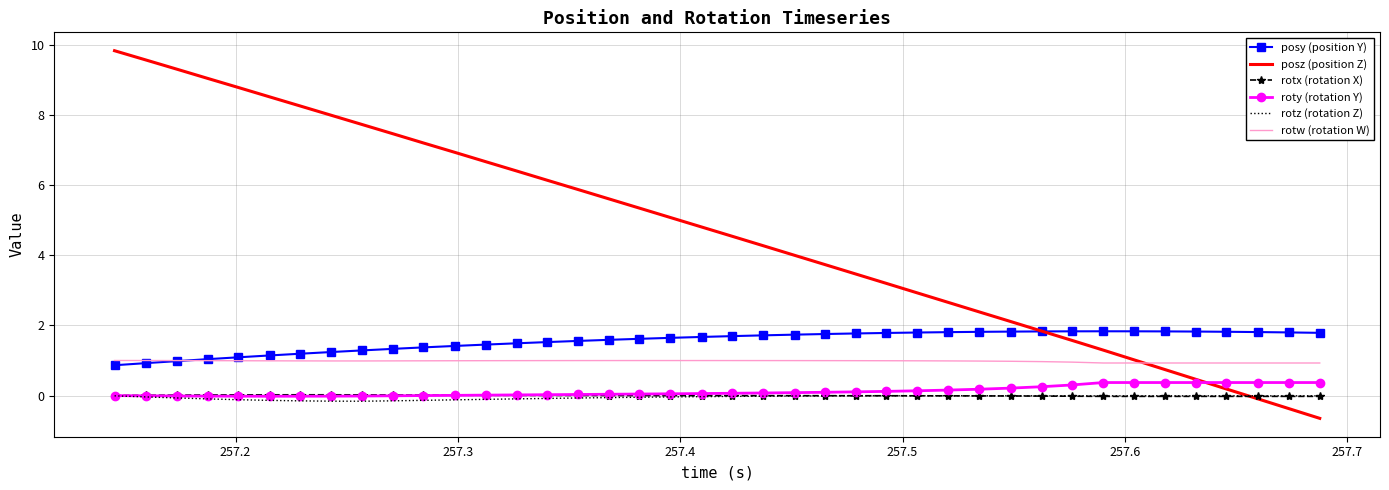

Which series has the largest total across all categories?

posz (position Z)